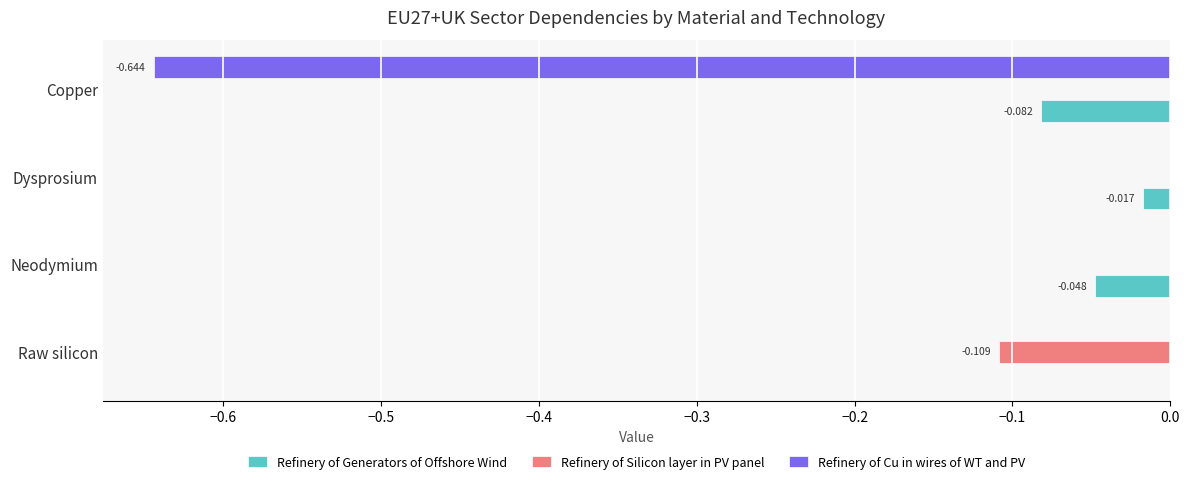

Between Dysprosium and Copper, which series saw the biggest shift?

Refinery of Cu in wires of WT and PV